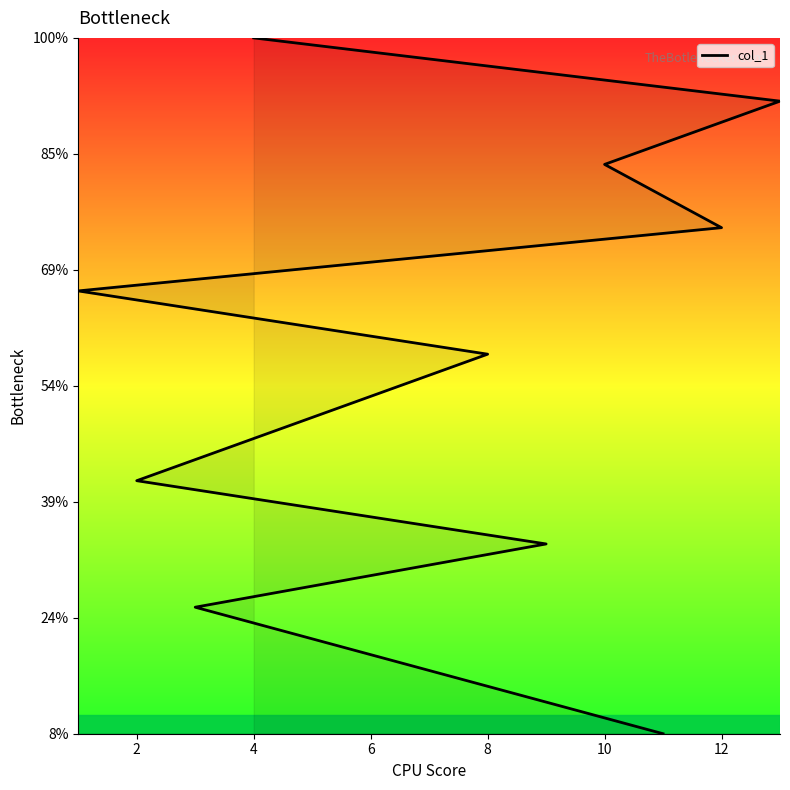

Between 4 and 8, which is larger?

8